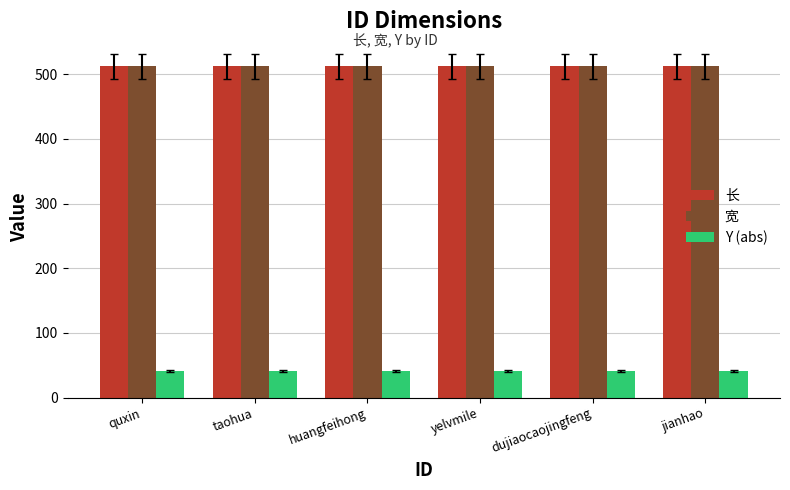

What is the lowest value of the 长 series?

512